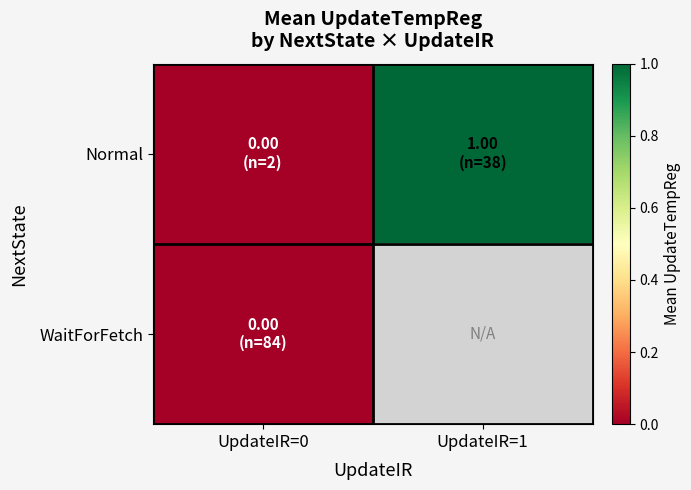

Where is WaitForFetch nearest to the value 0?

UpdateIR=0